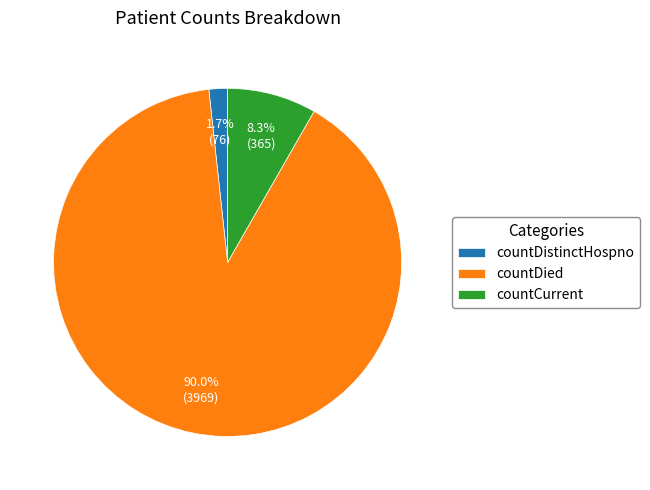

True or false: countDistinctHospno accounts for 2% of the total.

True